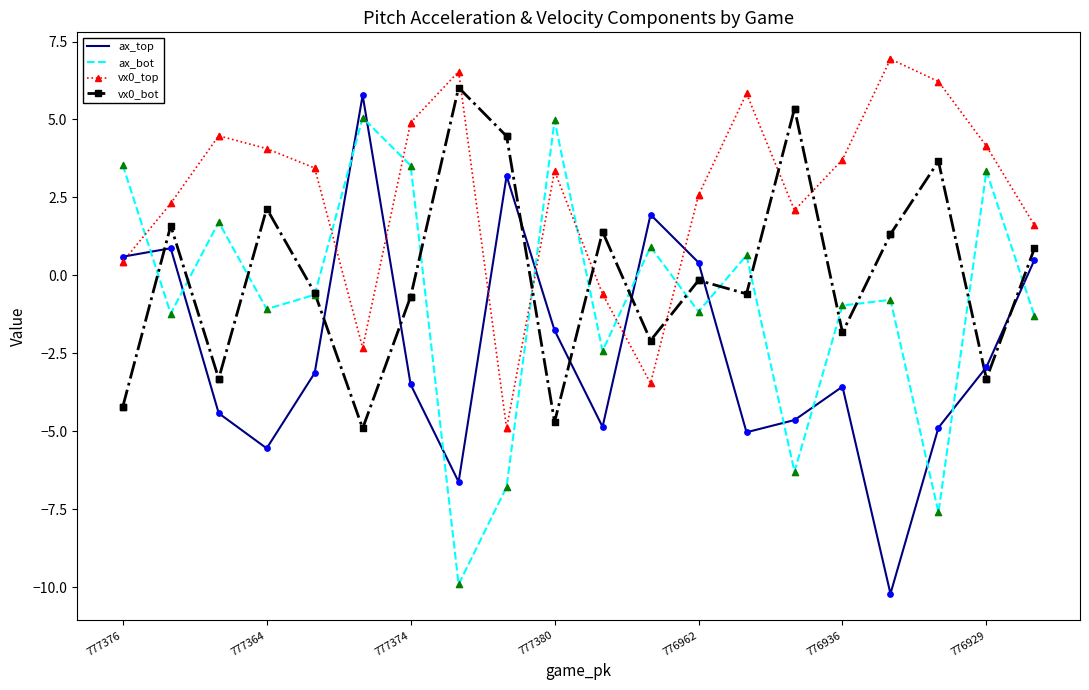

Which series has the largest total across all categories?

vx0_top